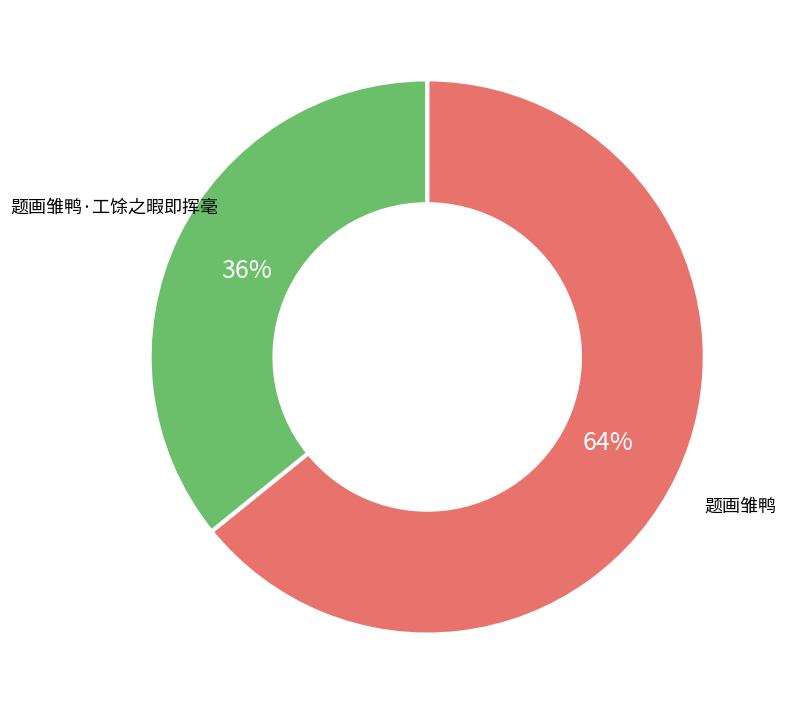

What percentage is the 题画雏鸭 slice, to the nearest percent?

64%